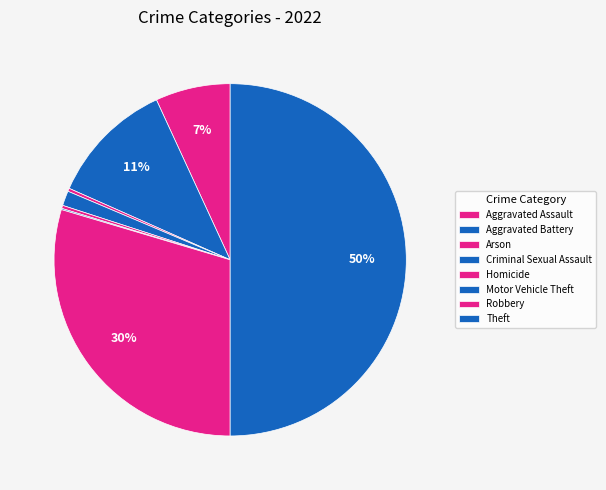

What portion of the pie excludes Criminal Sexual Assault?

98.6%